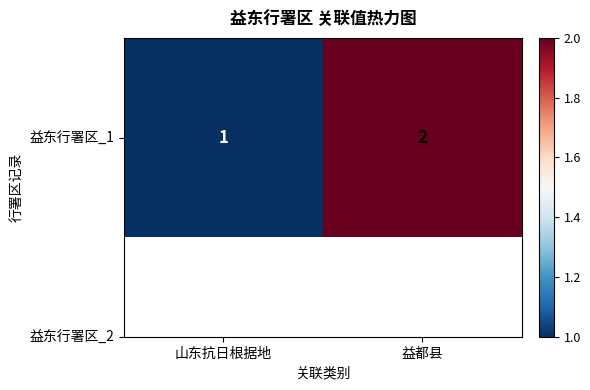

What is the difference between the maximum and minimum values?

1